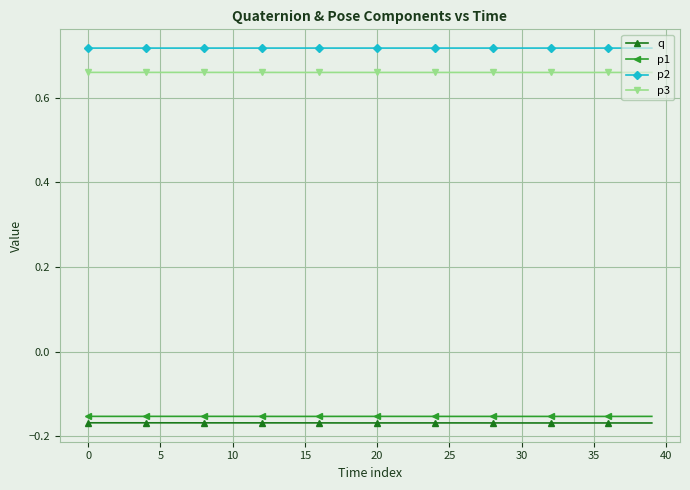

True or false: q and p1 intersect in this chart.

False